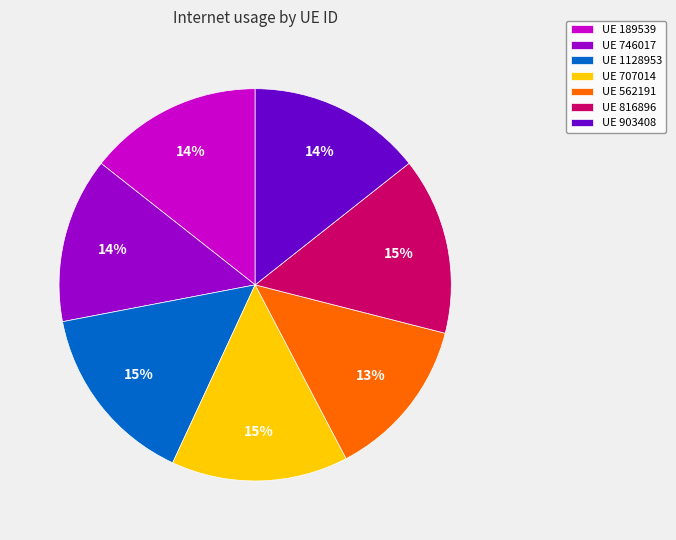

How many segments does this pie chart have?

7